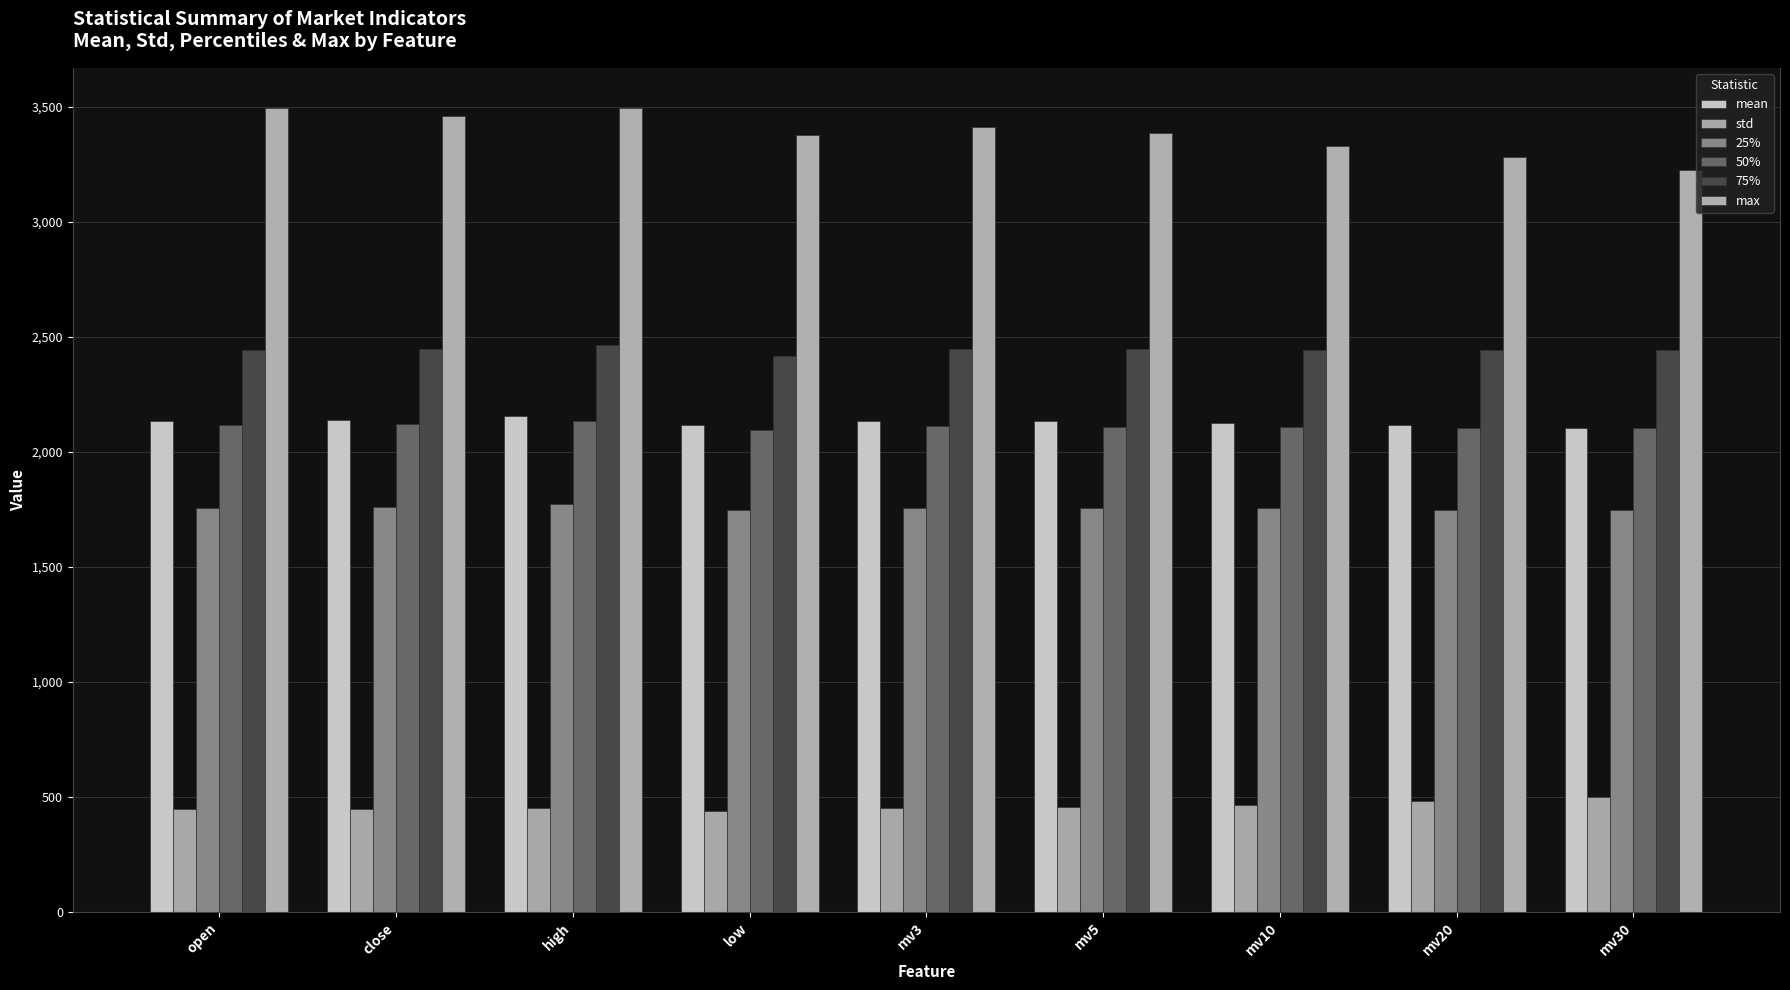

What are all the series names shown in the legend?

mean, std, 25%, 50%, 75%, max